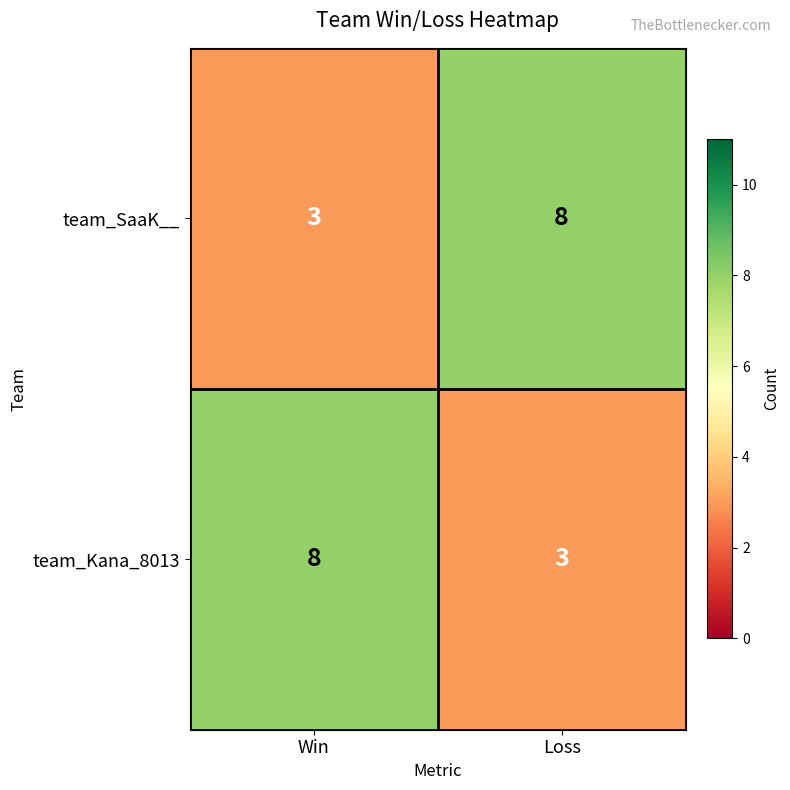

Which category has the lowest value in the team_SaaK__ series?

Win